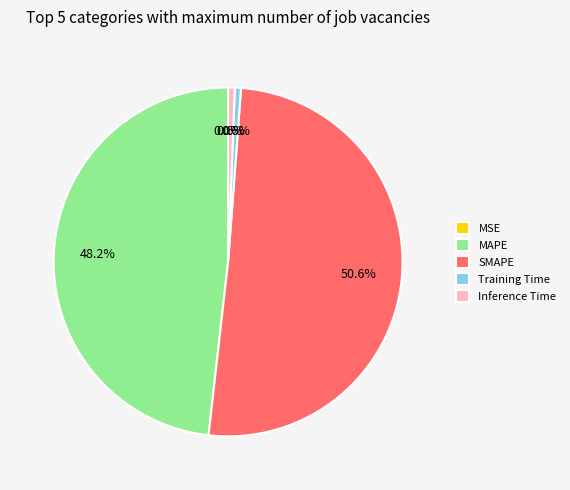

Which slice is the largest?

SMAPE